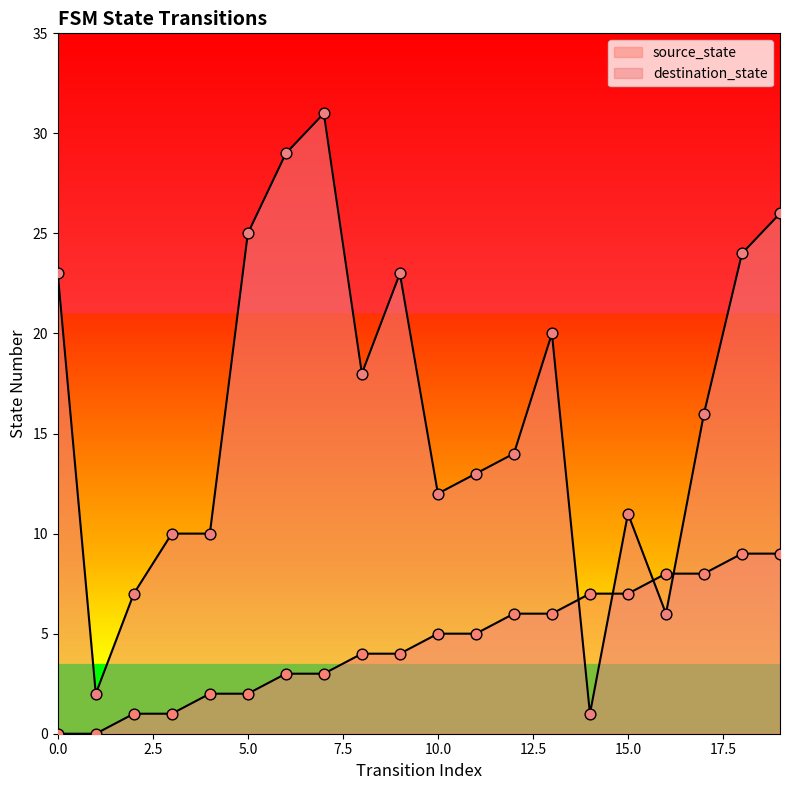

Which series reaches the maximum Y coordinate?

destination_state